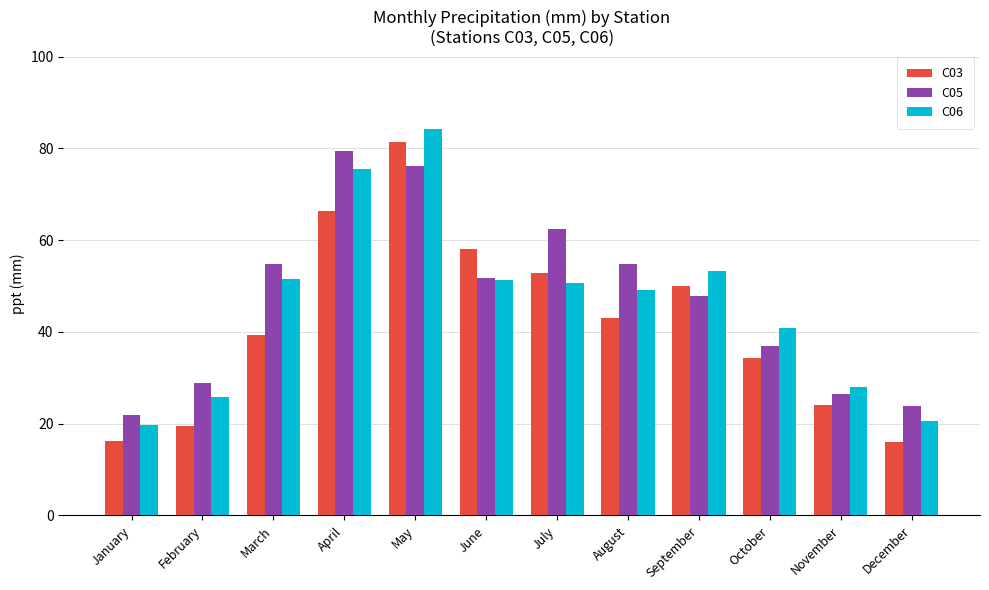

What is the difference between the maximum and minimum values in the C06 series?

64.6